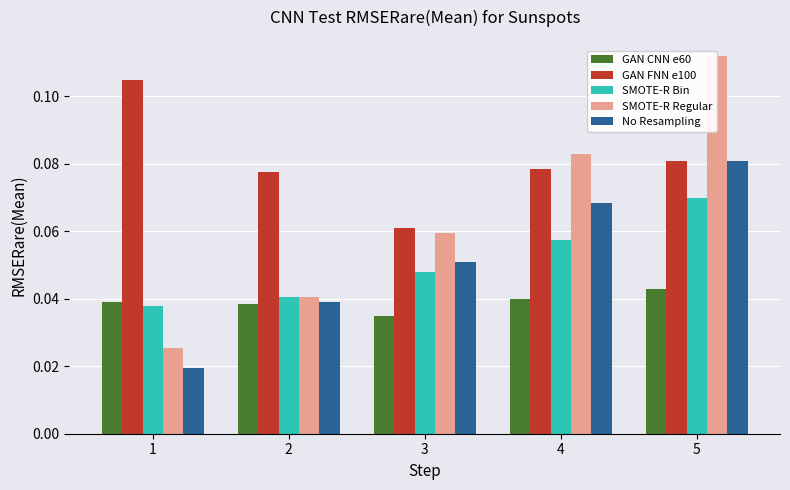

Rank the categories by SMOTE-R Bin value from highest to lowest.

5, 4, 3, 2, 1